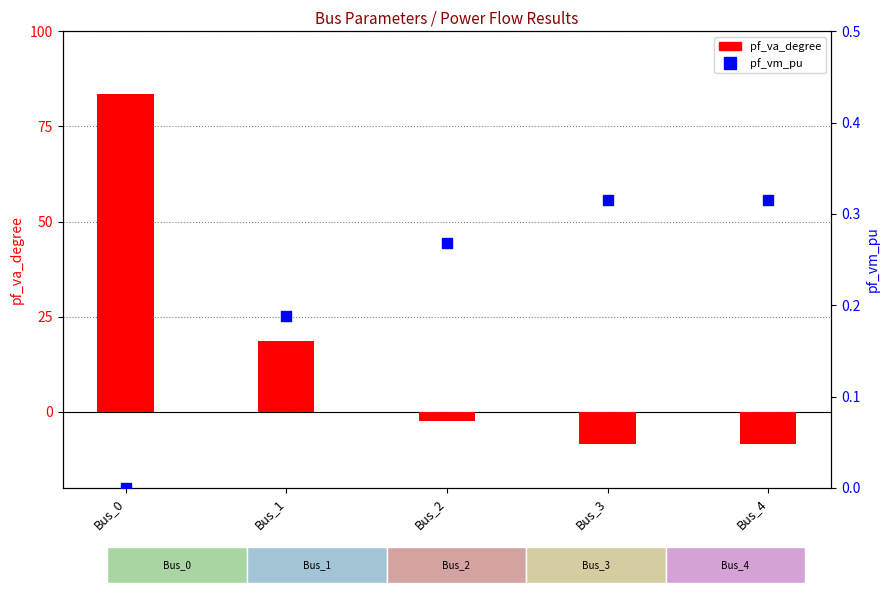

Is the value of pf_va_degree at Bus_1 greater than the value of pf_vm_pu at Bus_1?

Yes